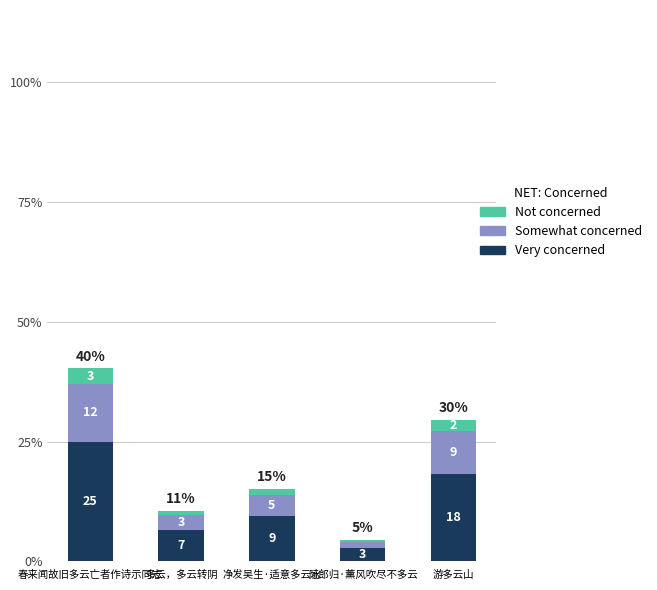

List the labels in order of Somewhat concerned value, largest first.

春来闻故旧多云亡者作诗示同志, 游多云山, 净发吴生·适意多云水, 多云，多云转阴, 阮郎归·薰风吹尽不多云